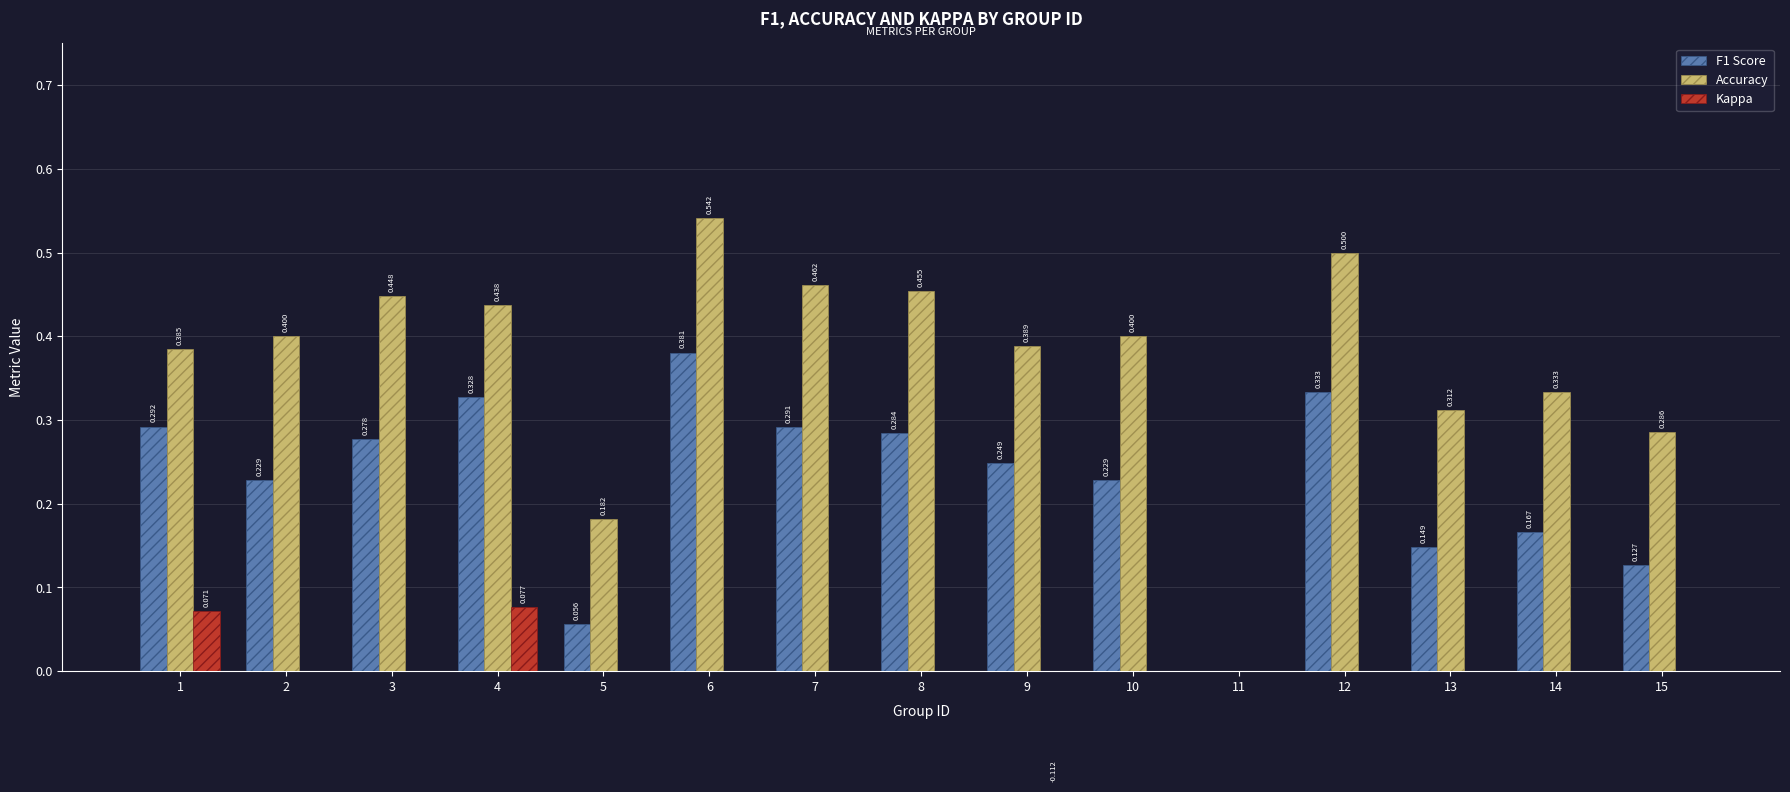

What is the greatest value displayed?

0.5